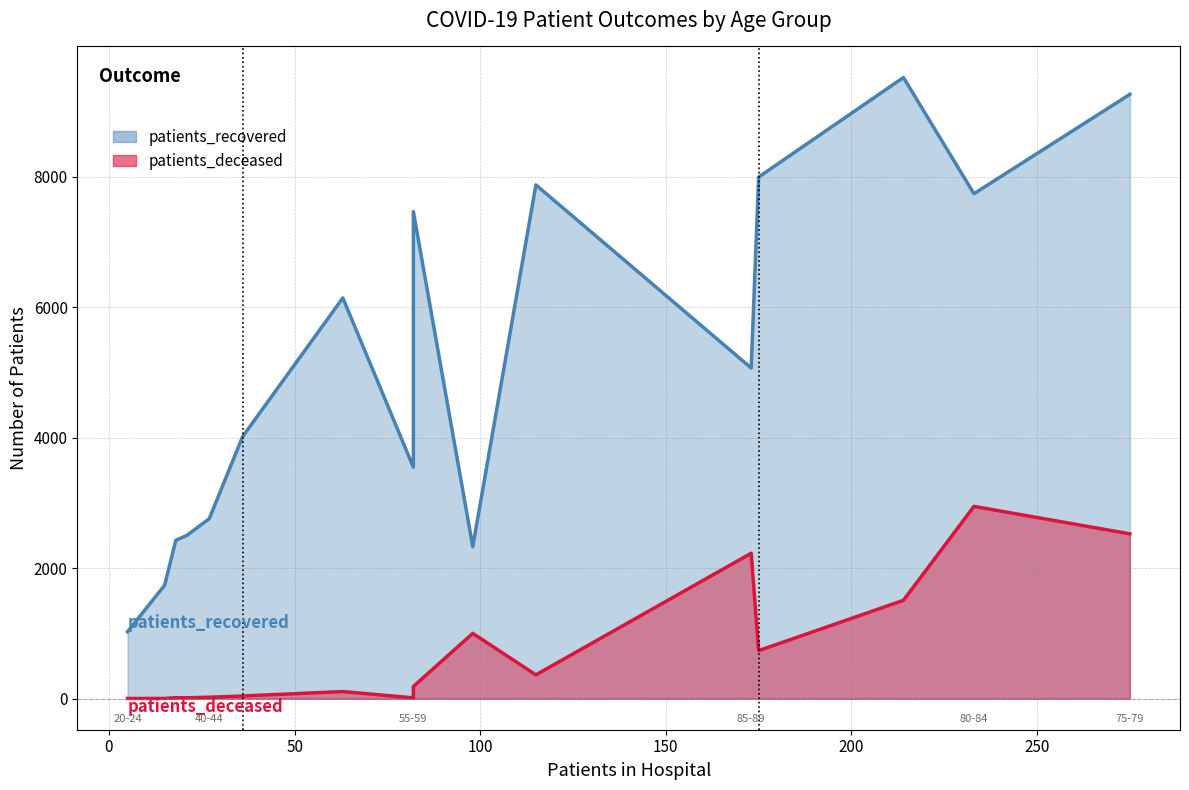

Rank the series by their maximum value, from lowest to highest.

patients_deceased, patients_recovered